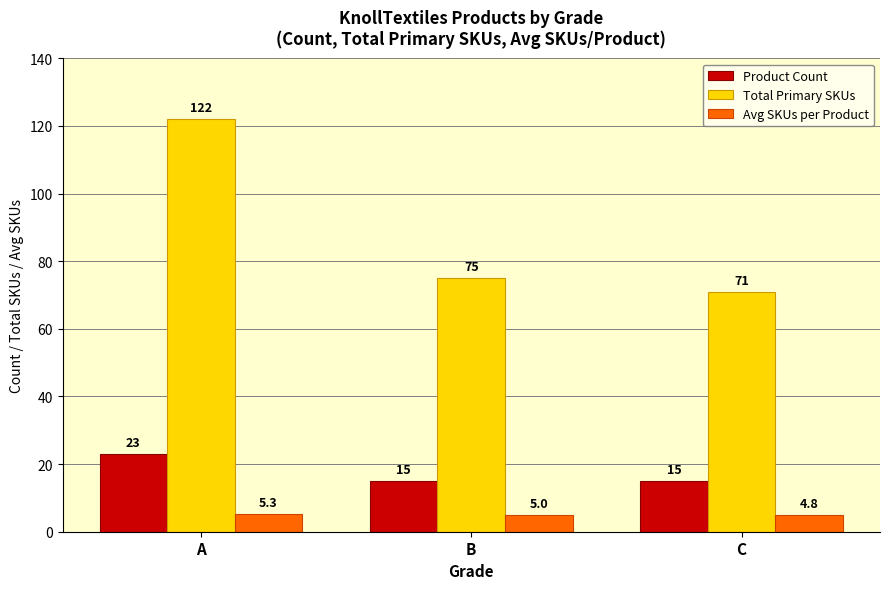

What is the value of the Avg SKUs per Product bar at the 3rd from the left?

4.8